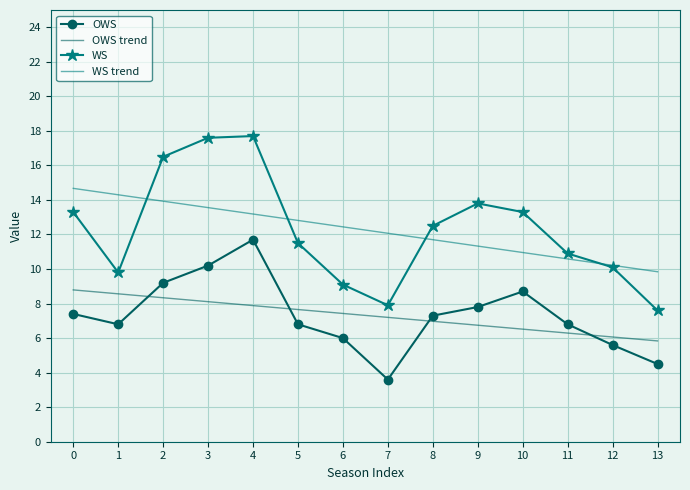

What is the difference between the maximum and second lowest values in the OWS series?

7.2